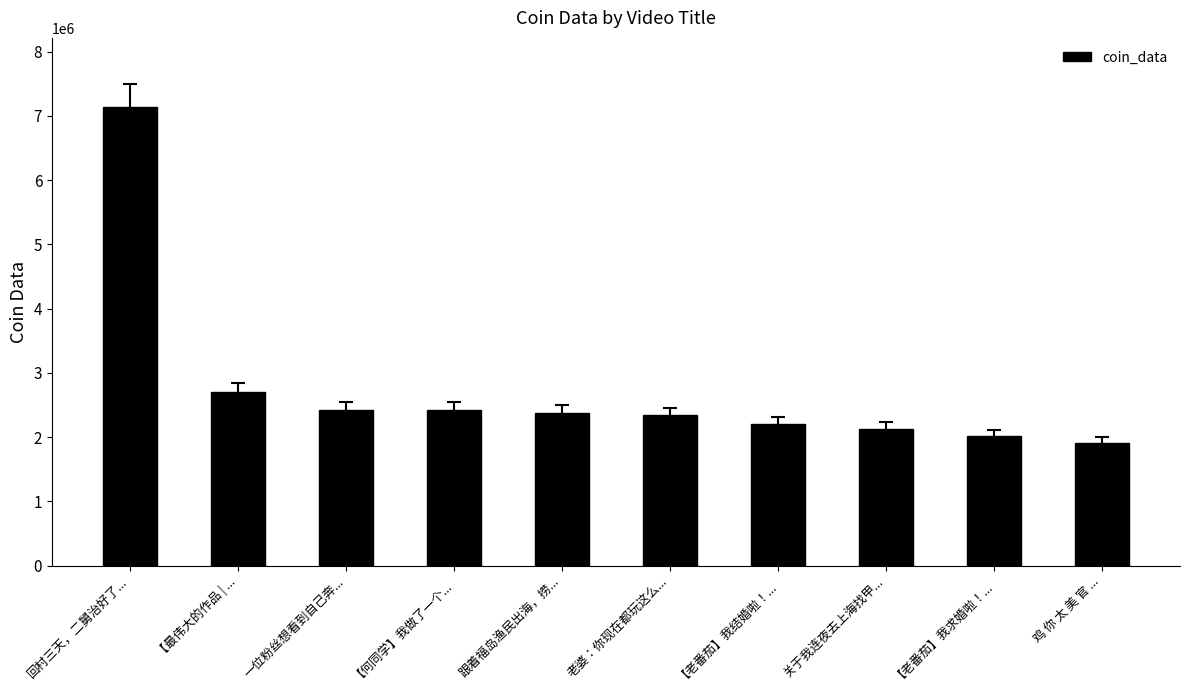

What position from the right is 【最伟大的作品 | ...?

9